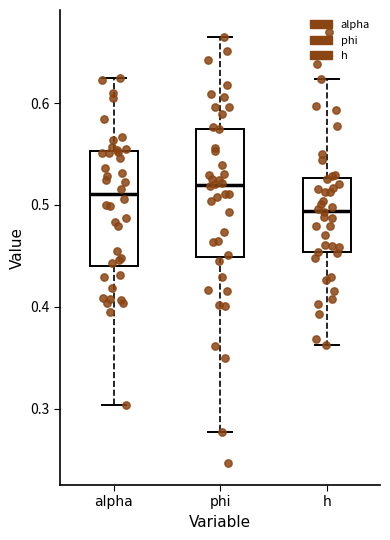

Which box has the lowest median line?

h